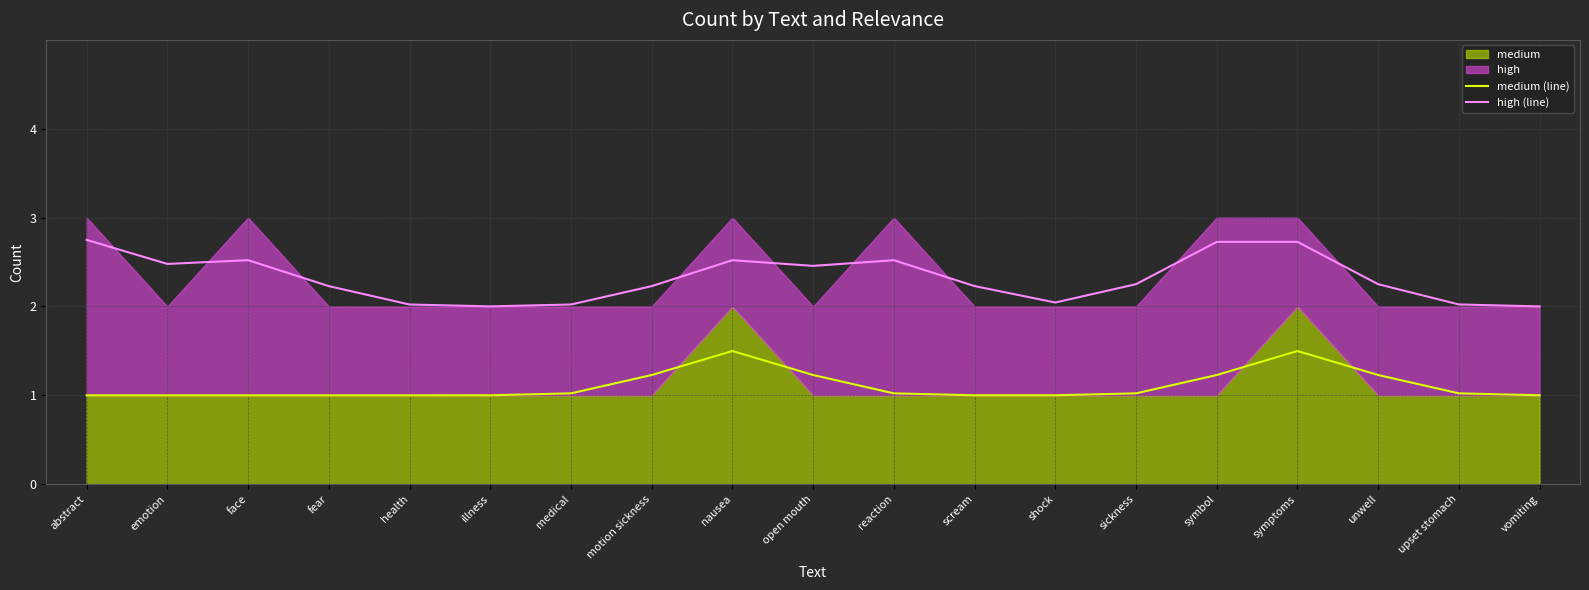

At which label is high (line) closest to 2?

vomiting